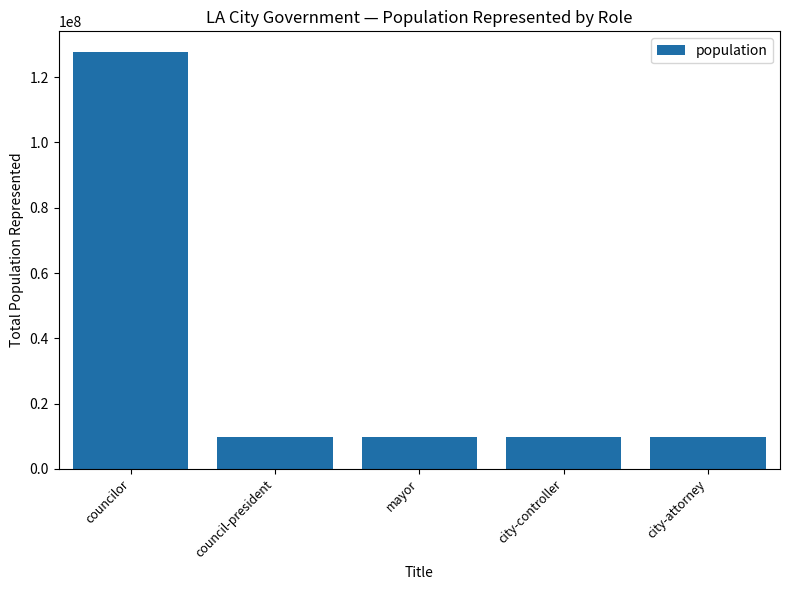

What is the sum of all values?

166916285